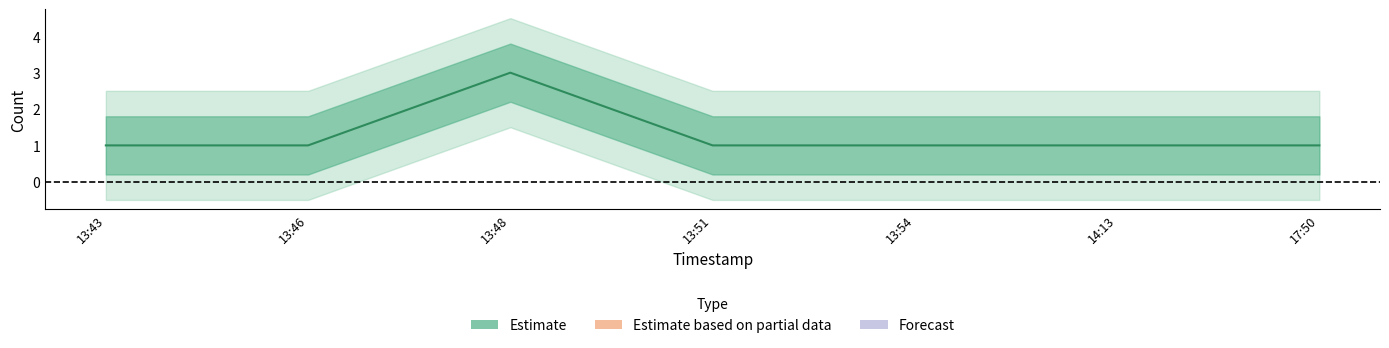

What is the minimum value shown in the chart?

1